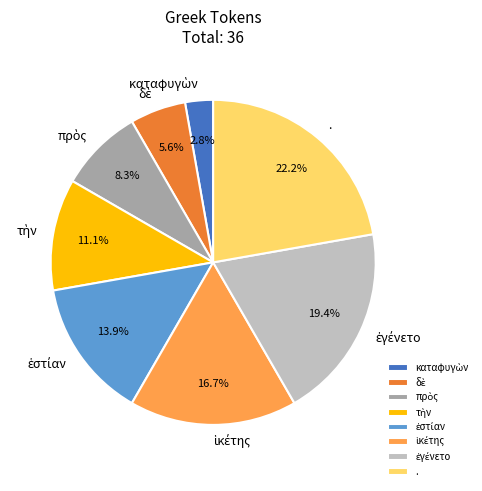

Is there any slice that represents more than half of the pie?

No